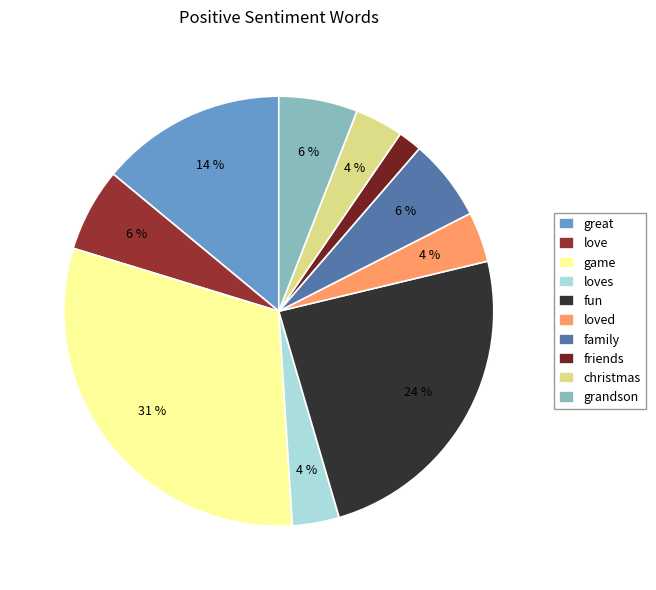

Which slice is the smallest?

friends